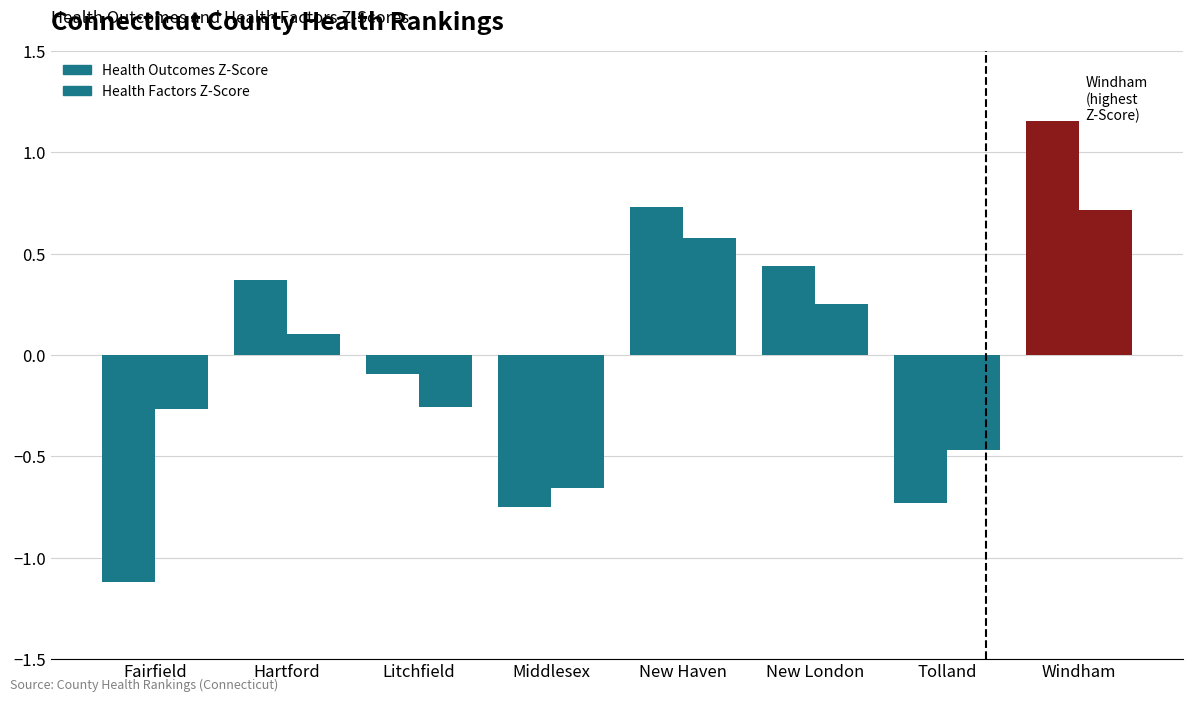

How many bars are there in total?

16